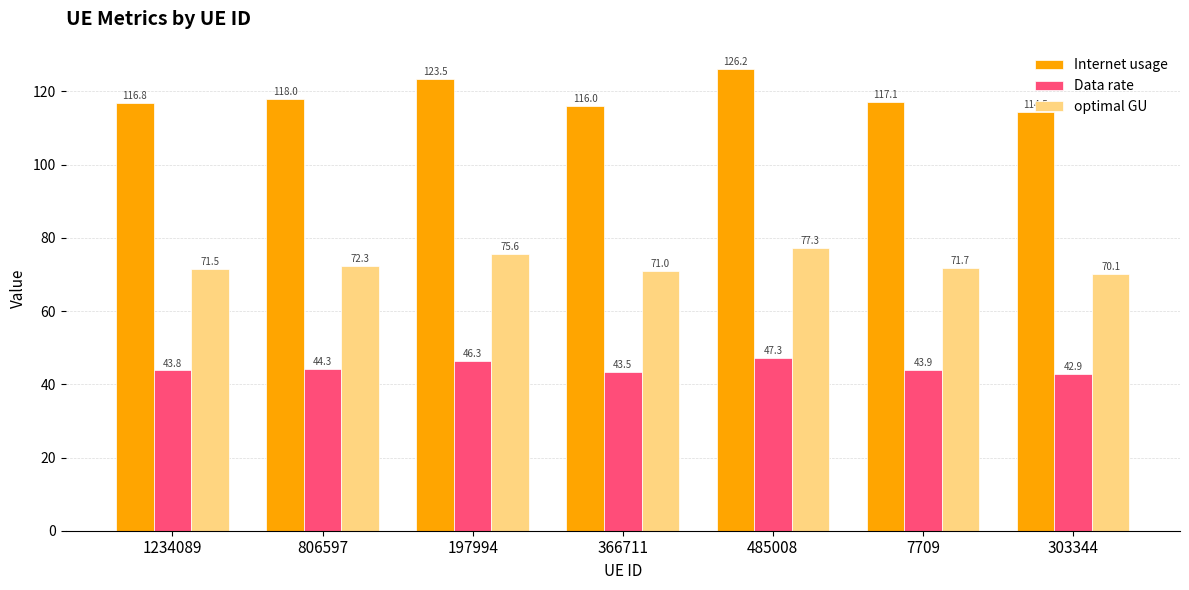

What are all the series names shown in the legend?

Internet usage, Data rate, optimal GU